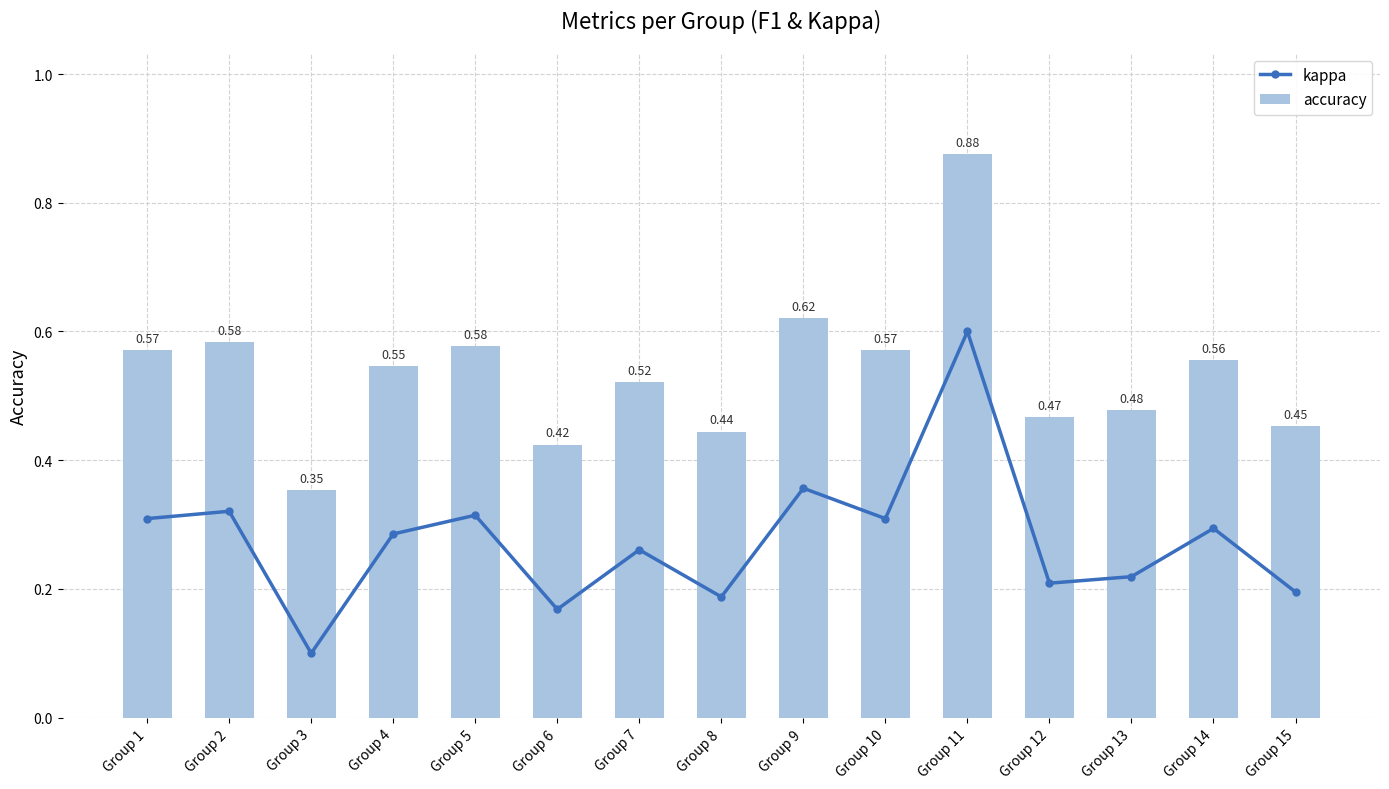

At Group 6, list the series in order from largest to smallest.

accuracy, kappa